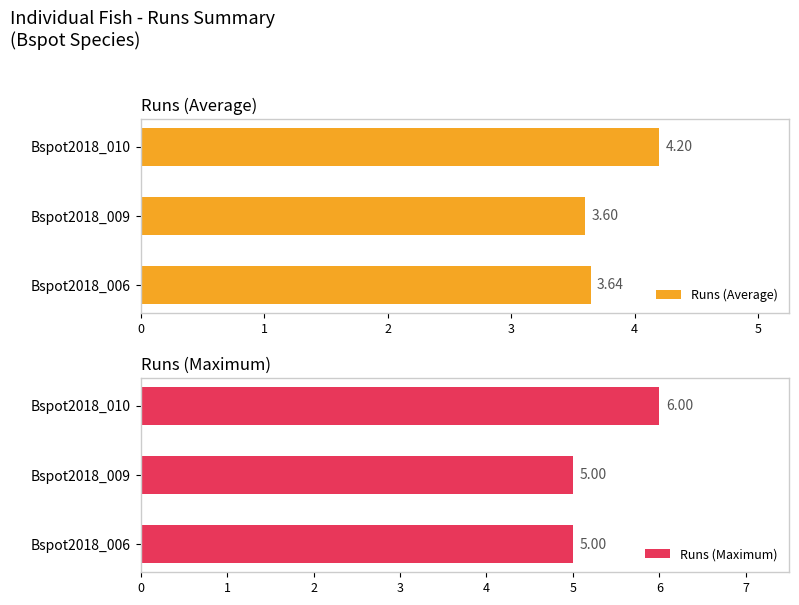

What is the difference between the maximum and second lowest values in the Runs (Average) series?

0.6